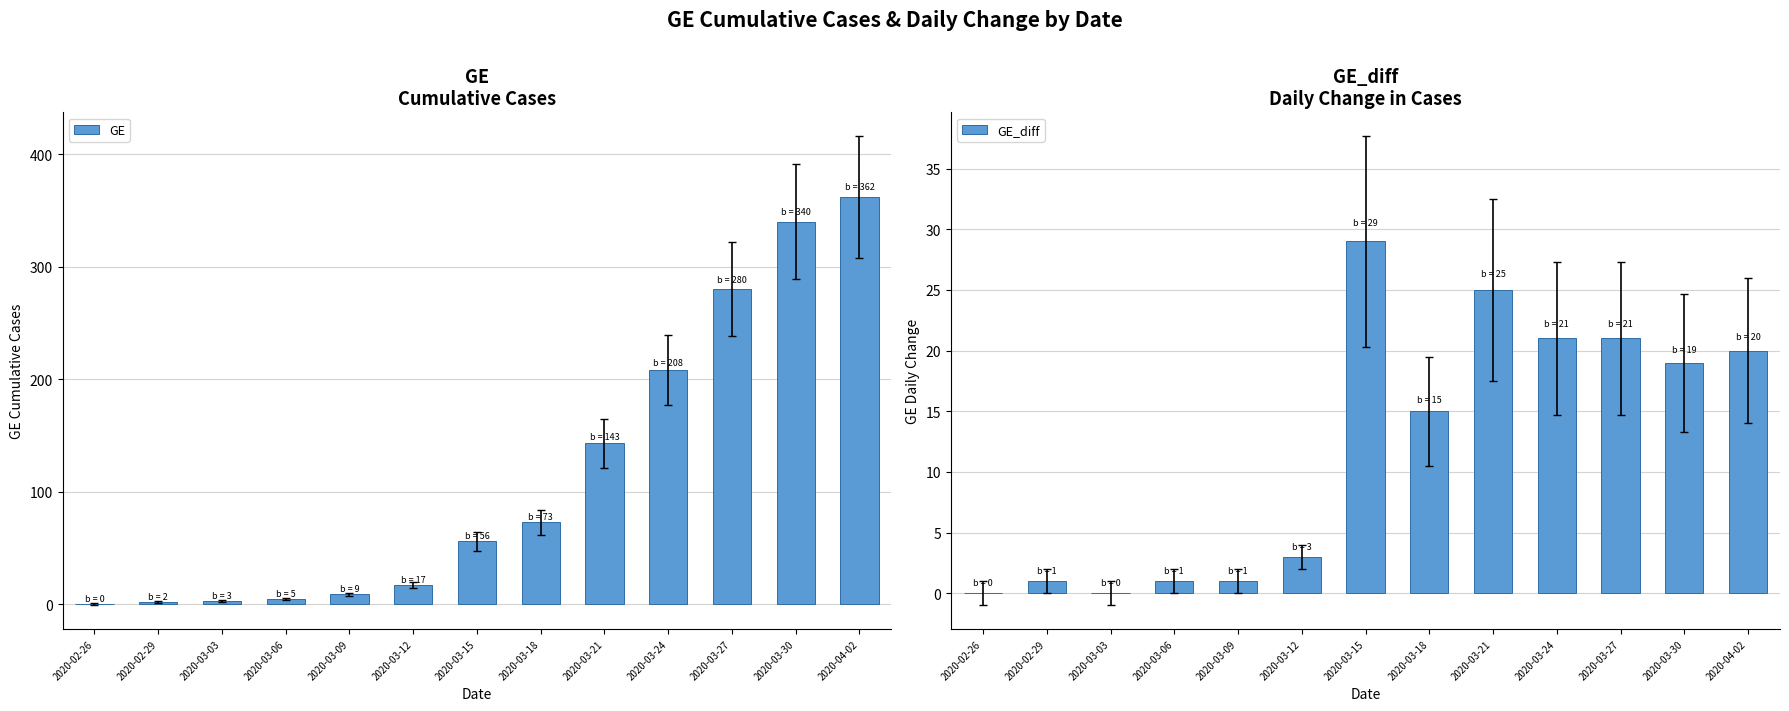

True or false: GE has a value of 208 at 2020-03-24.

True